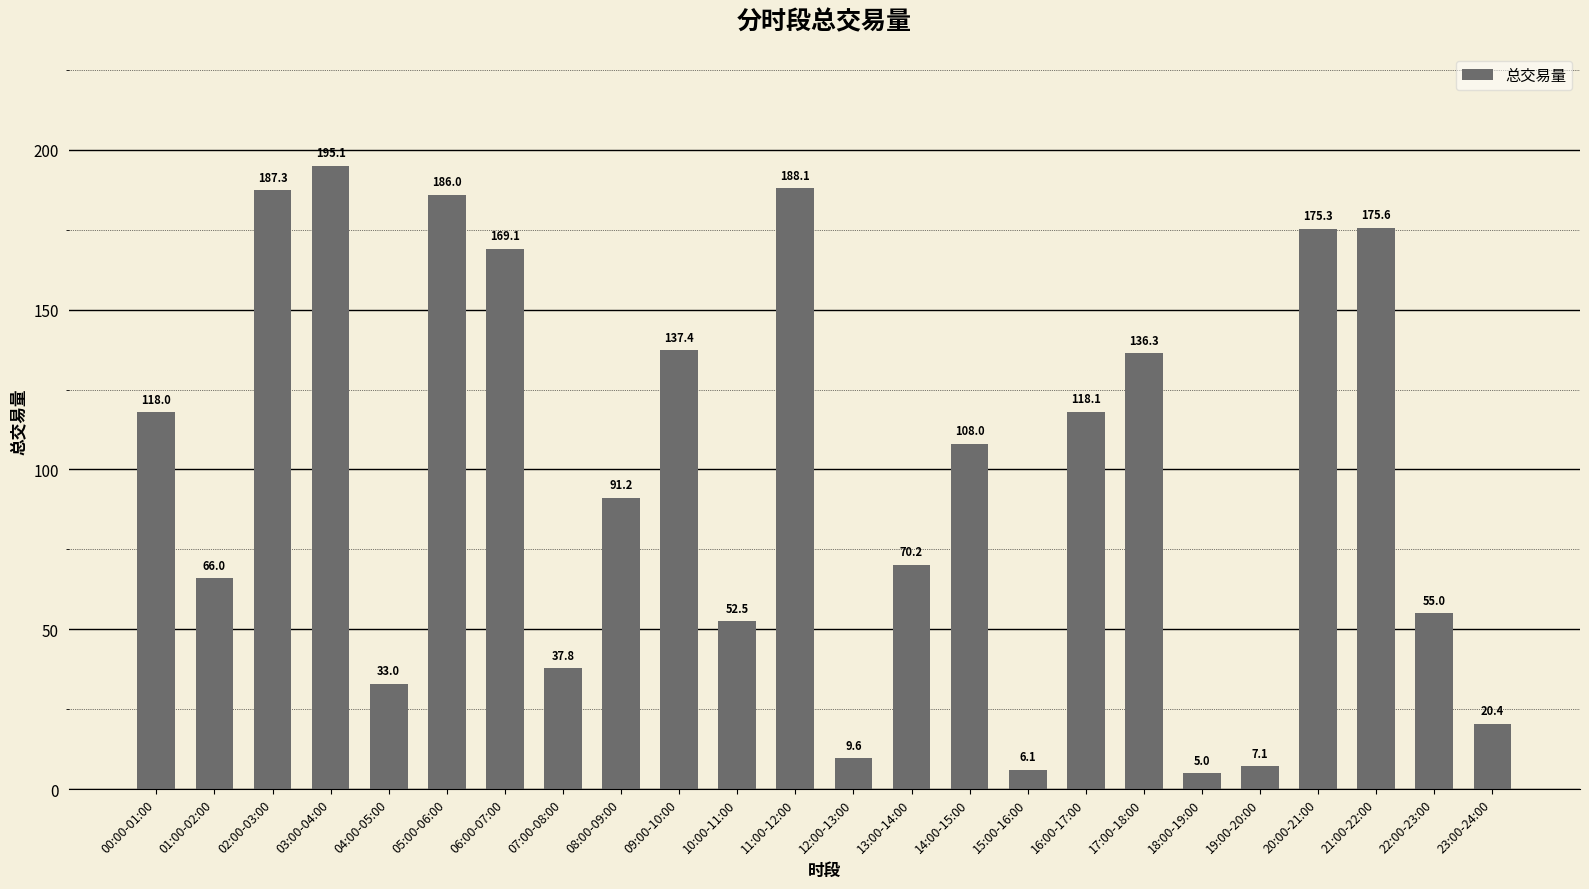

Count the number of categories in the chart.

24